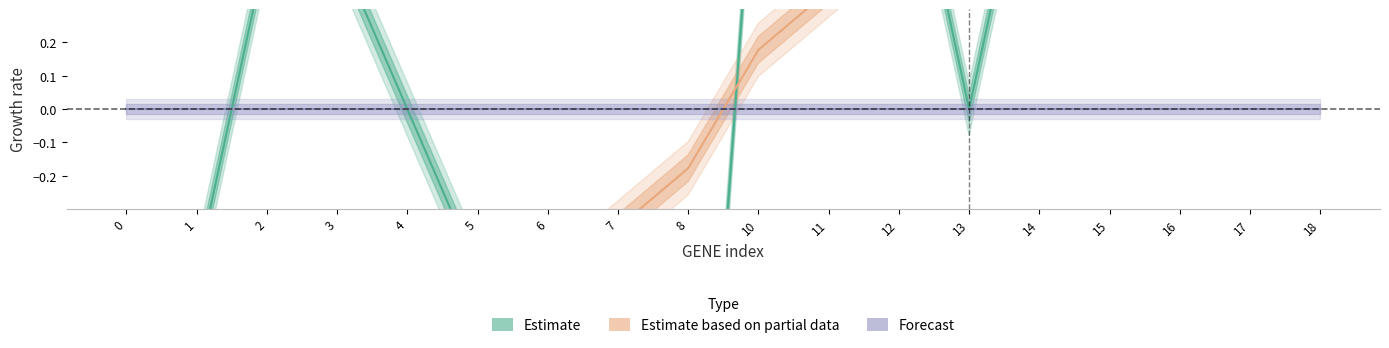

Rank the series at 2 from lowest to highest value.

Estimate based on partial data, Forecast, Estimate